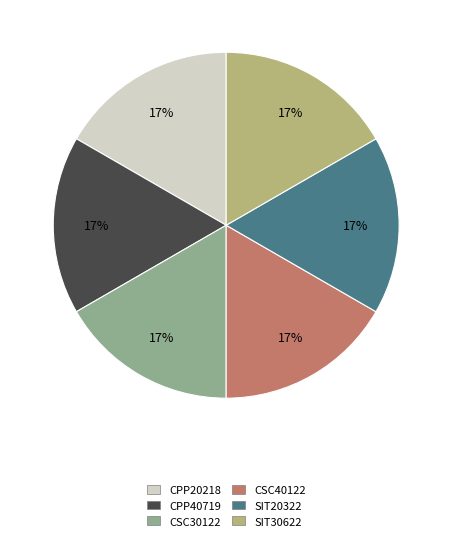

Count the number of slices in the pie.

6